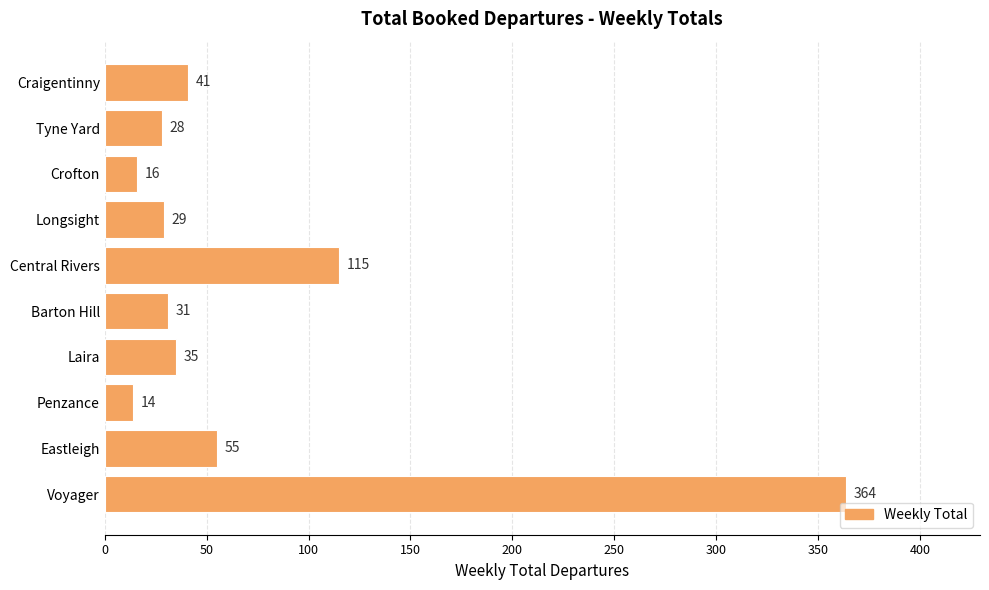

Rank the categories by value from lowest to highest.

Penzance, Crofton, Tyne Yard, Longsight, Barton Hill, Laira, Craigentinny, Eastleigh, Central Rivers, Voyager